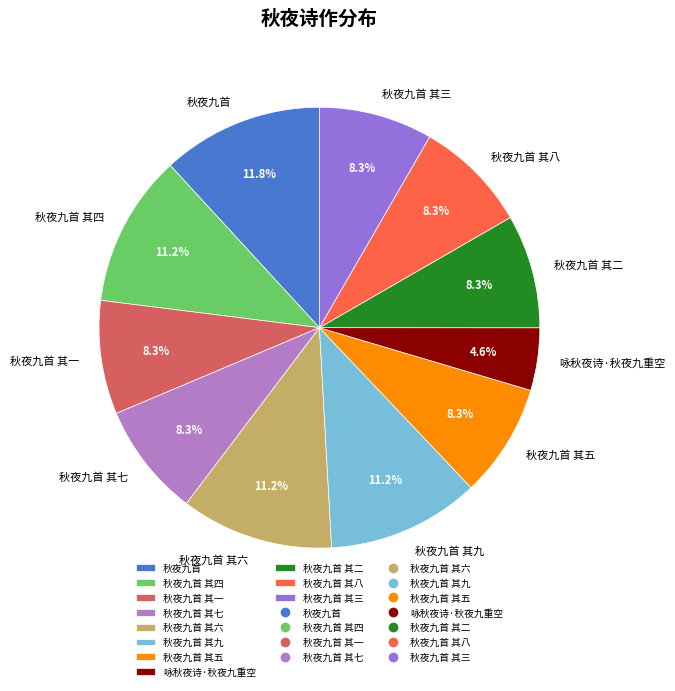

The 秋夜九首 其四 slice represents 1% of the pie. True or false?

False